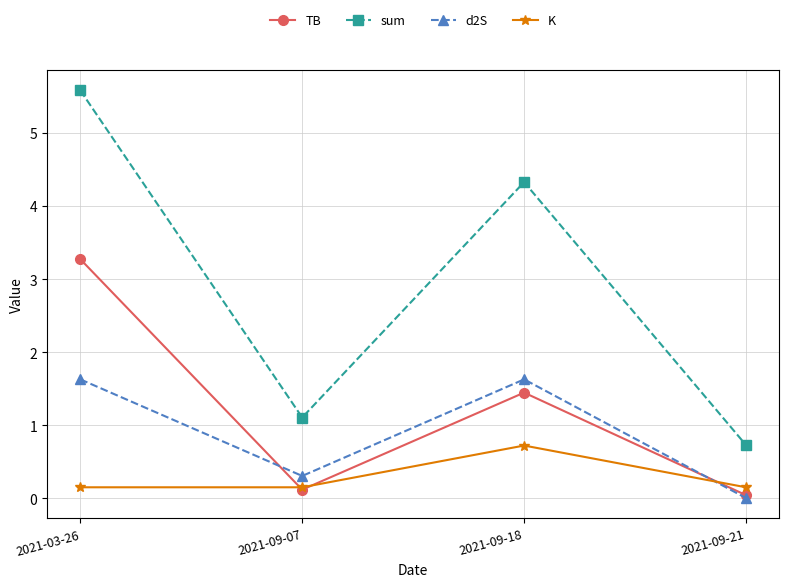

What is the spread (max minus min) of values at 2021-09-18?

3.6